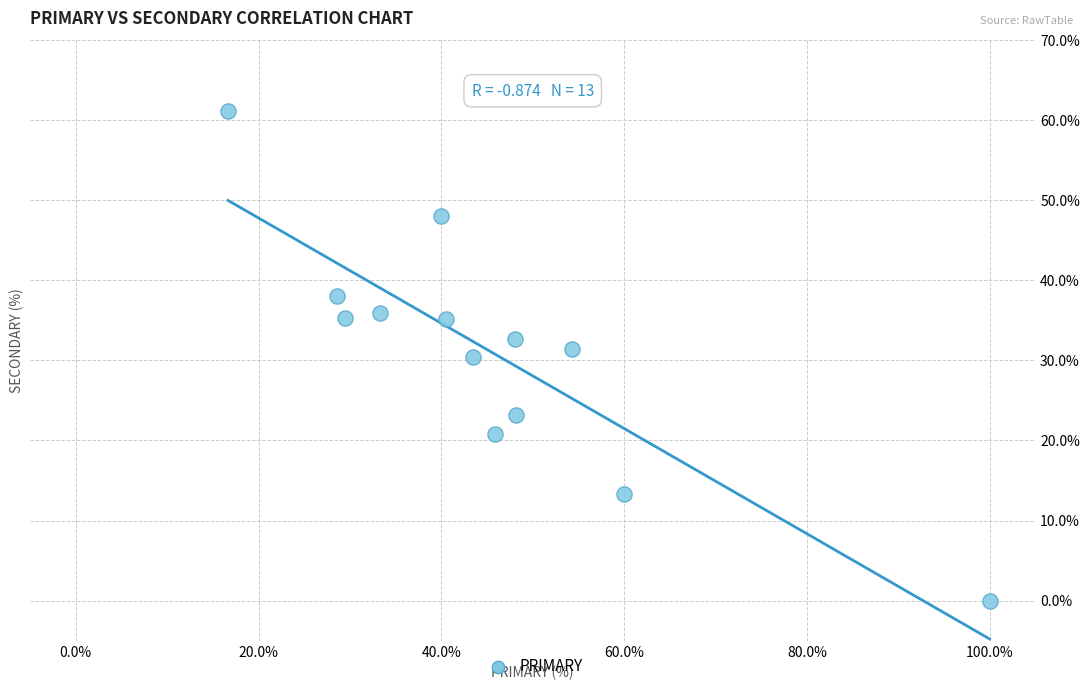

What is the range of Y values (max minus min)?

61.1